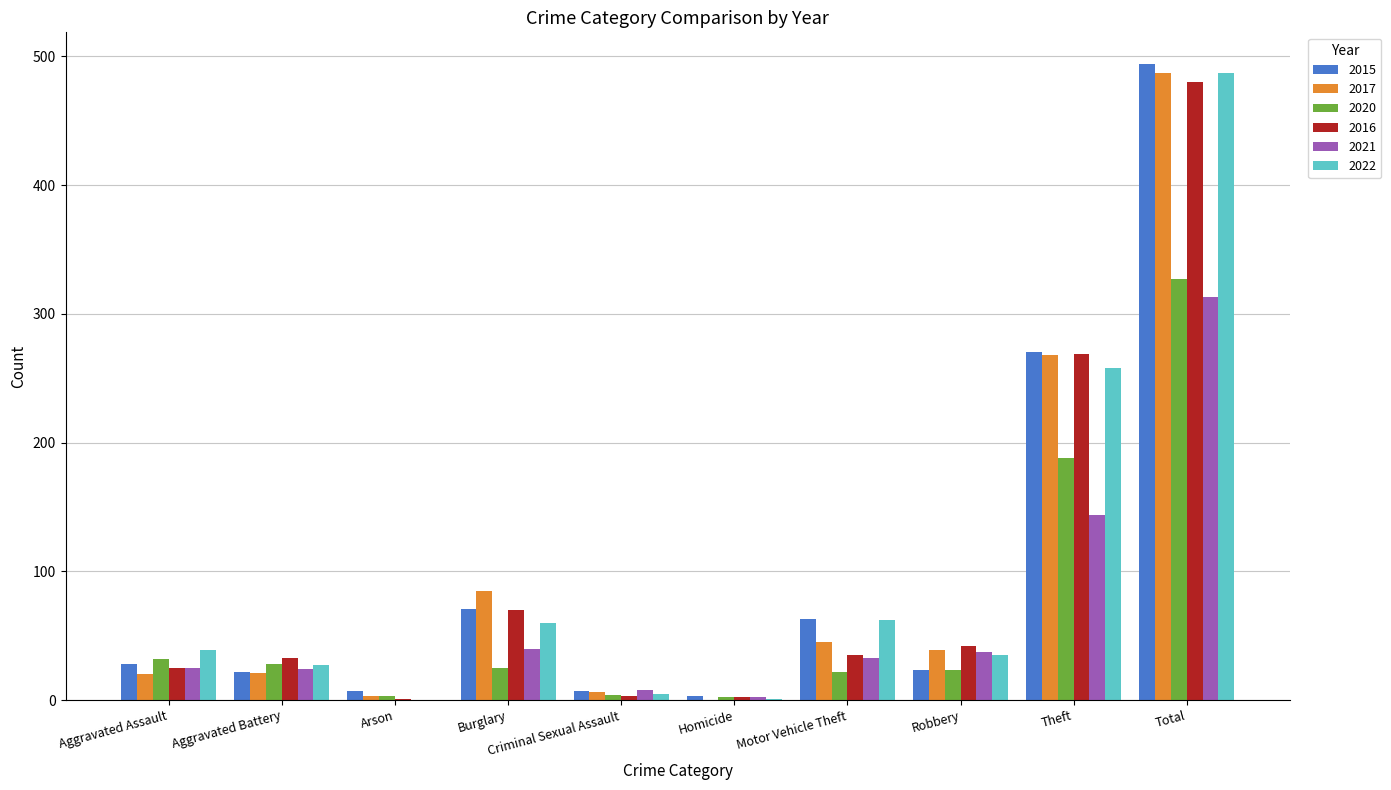

The 2021 series shows 37 at Robbery. True or false?

True